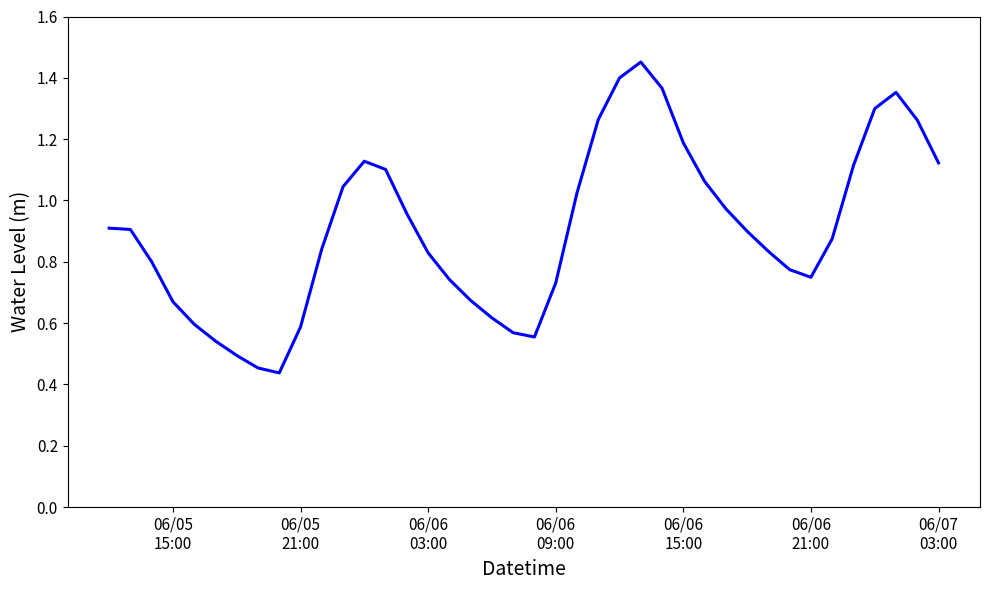

What is the difference between the maximum and second lowest values?

1.0